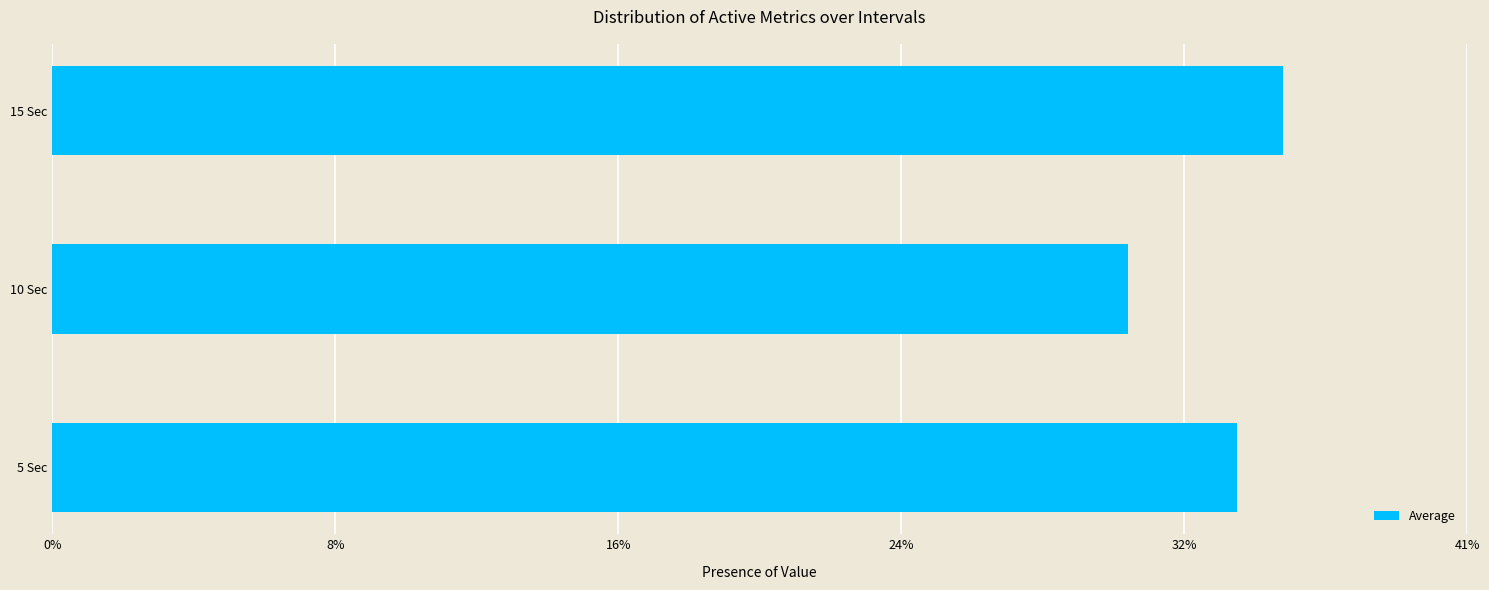

Does the chart contain any negative values?

No